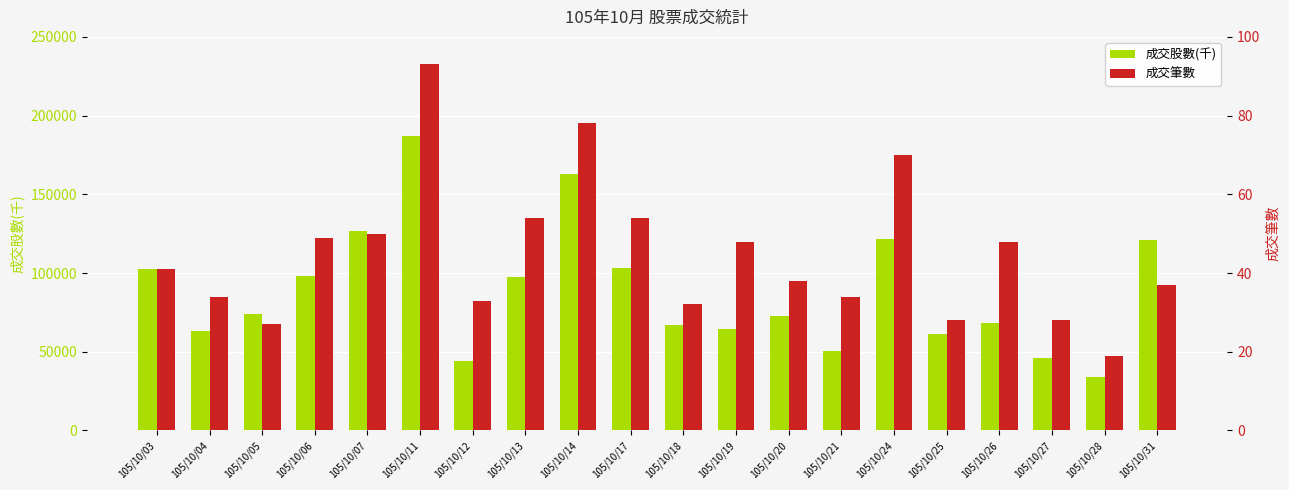

At how many categories does at least one series exceed 58805?

16